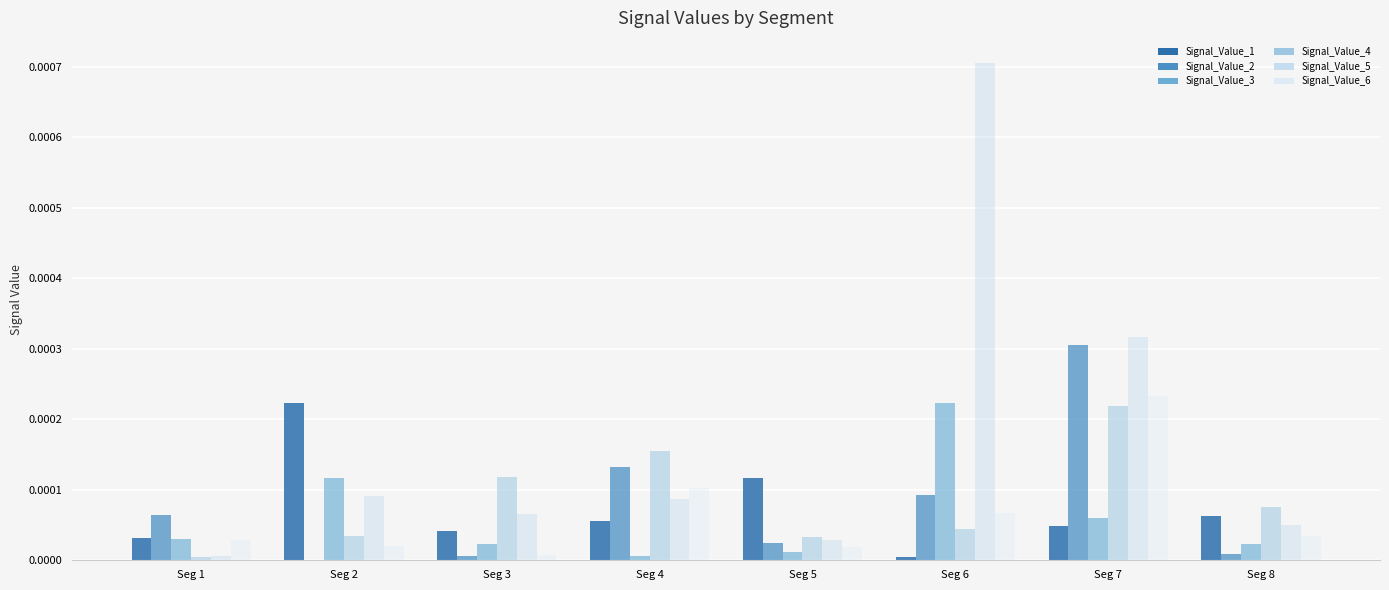

List the series in order of their peak value, highest first.

Signal_Value_5, Signal_Value_2, Signal_Value_6, Signal_Value_1, Signal_Value_3, Signal_Value_4